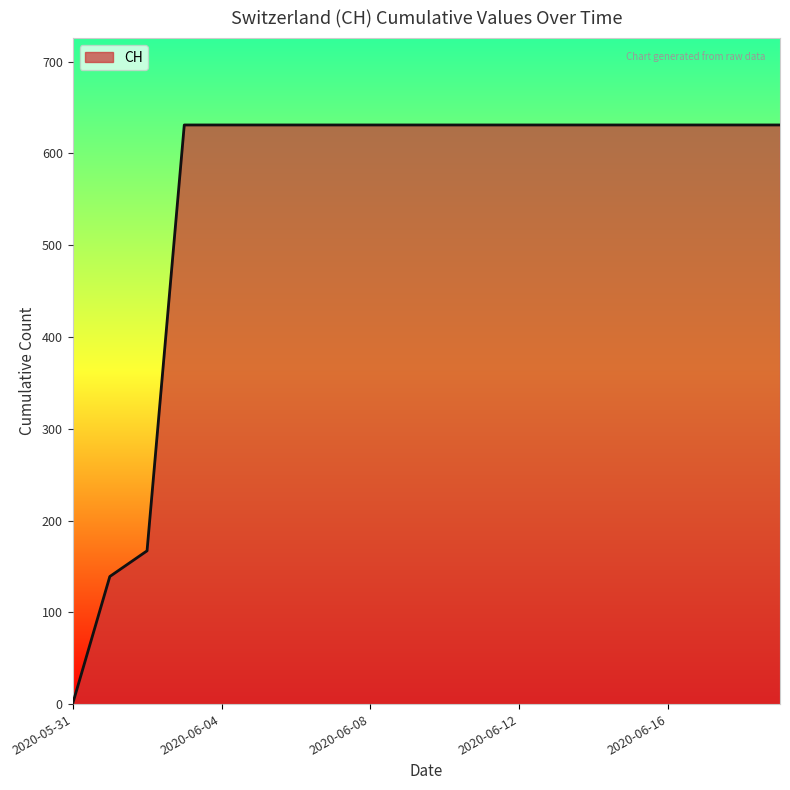

What is the maximum value shown in the chart?

631